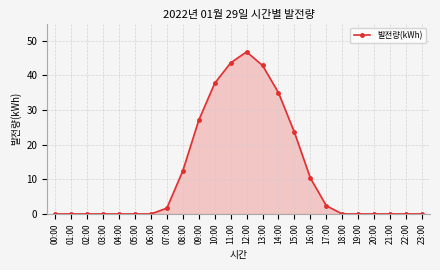

Which category has the highest value across all series?

12:00